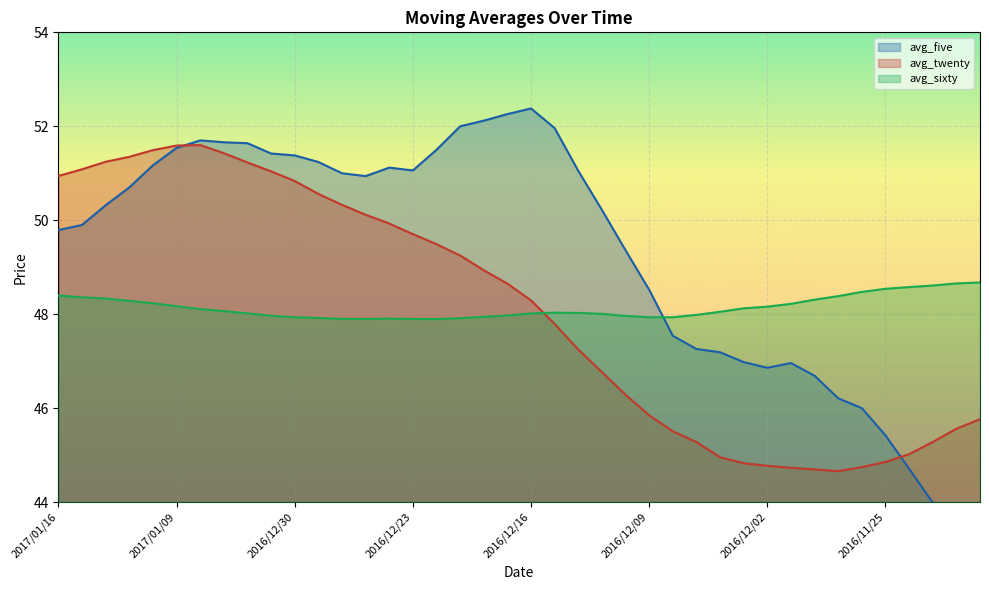

What is the minimum value shown in the chart?

42.8